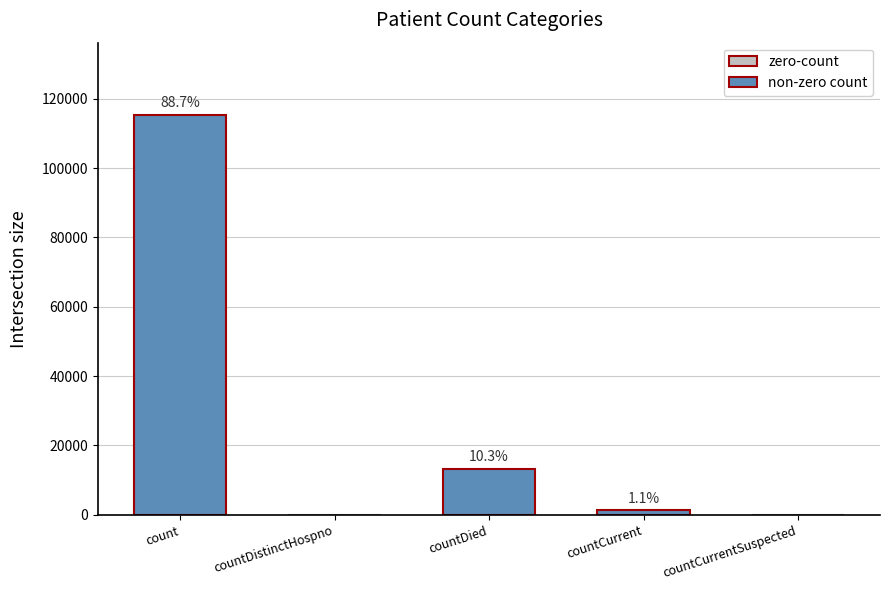

Reading left to right, transcribe all the data shown in this chart.

count=115379	countDistinctHospno=0	countDied=13343	countCurrent=1383	countCurrentSuspected=0